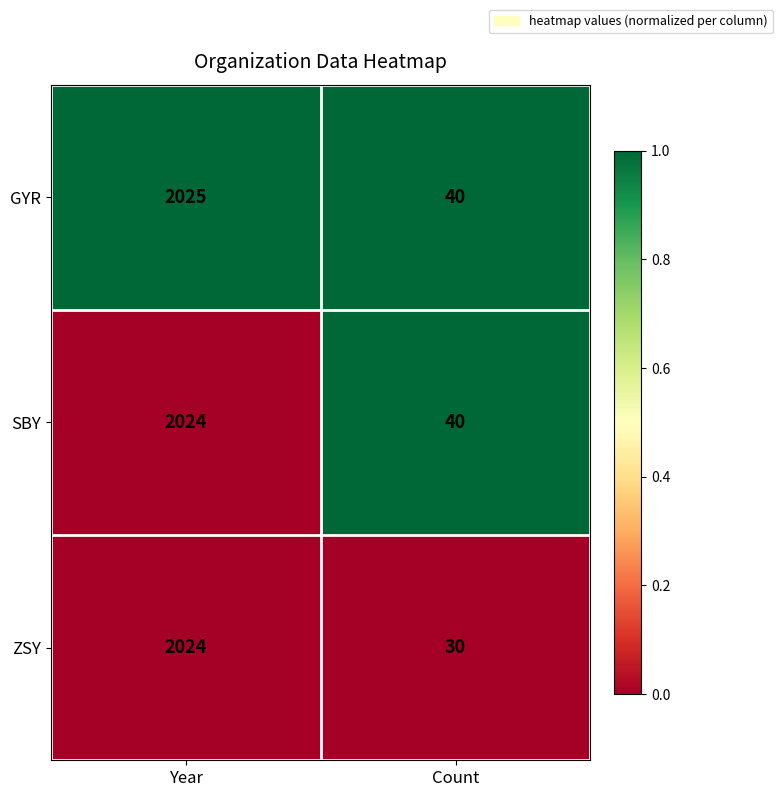

Reading right to left, what are all the values shown in this chart?

GYR: 40	2025
SBY: 40	2024
ZSY: 30	2024